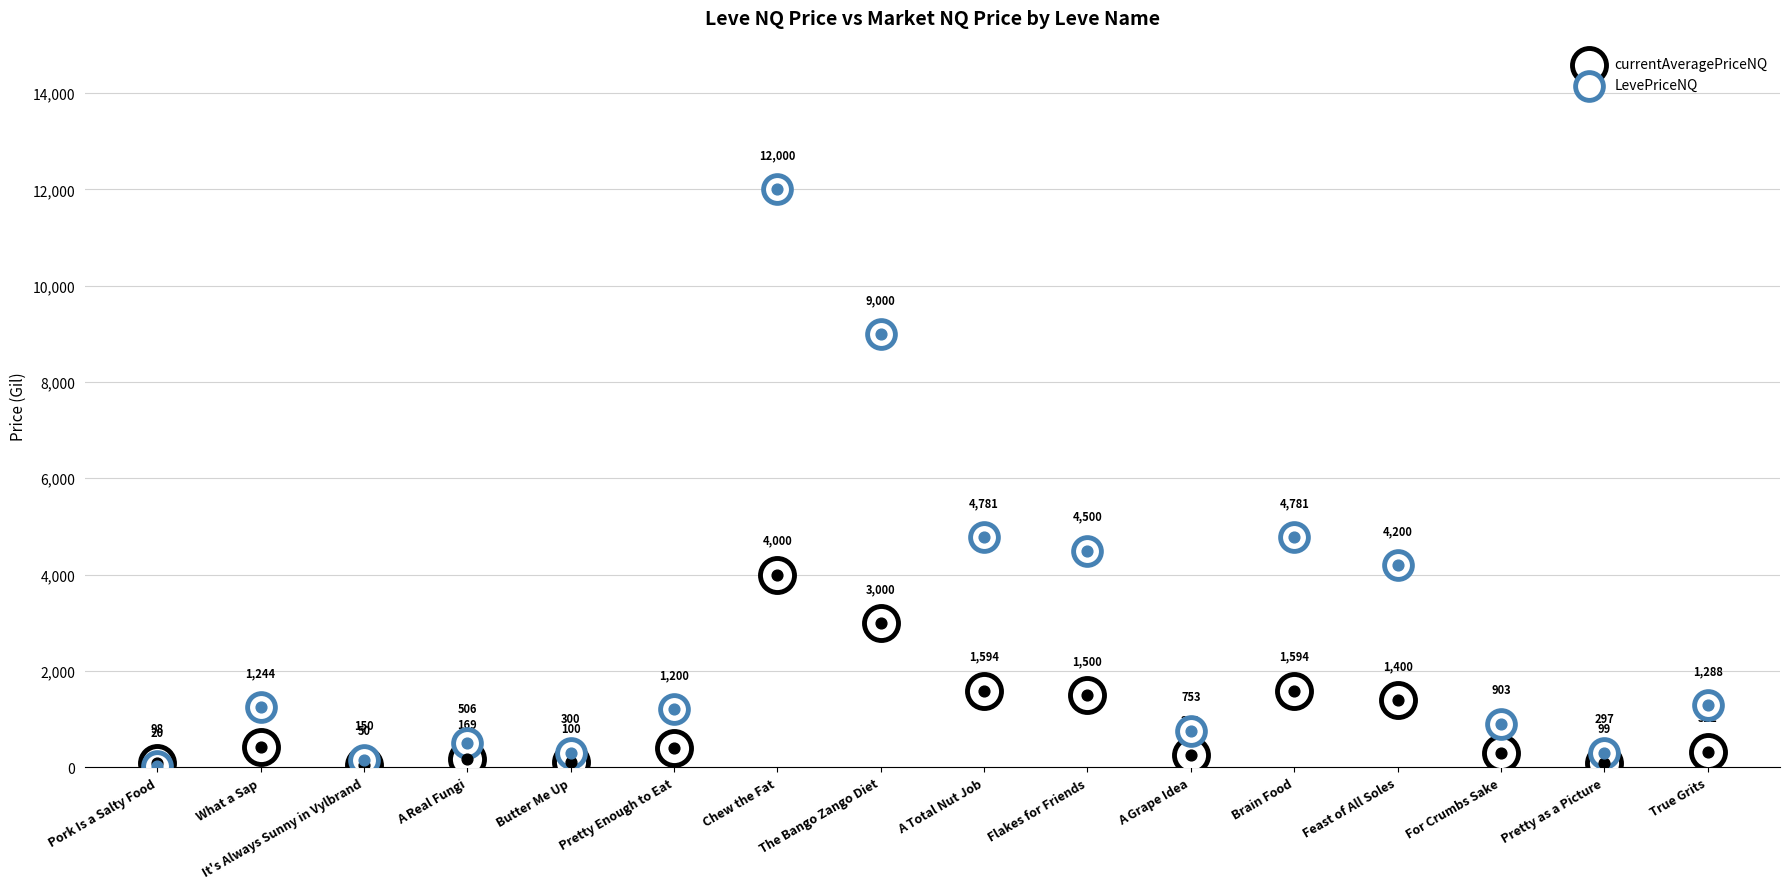

What is the total value across all series at The Bango Zango Diet?

12000.0